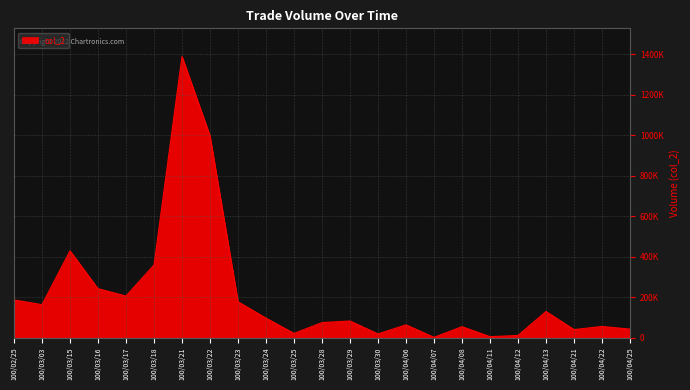

Is it true that the value at 100/04/07 is 1030?

True